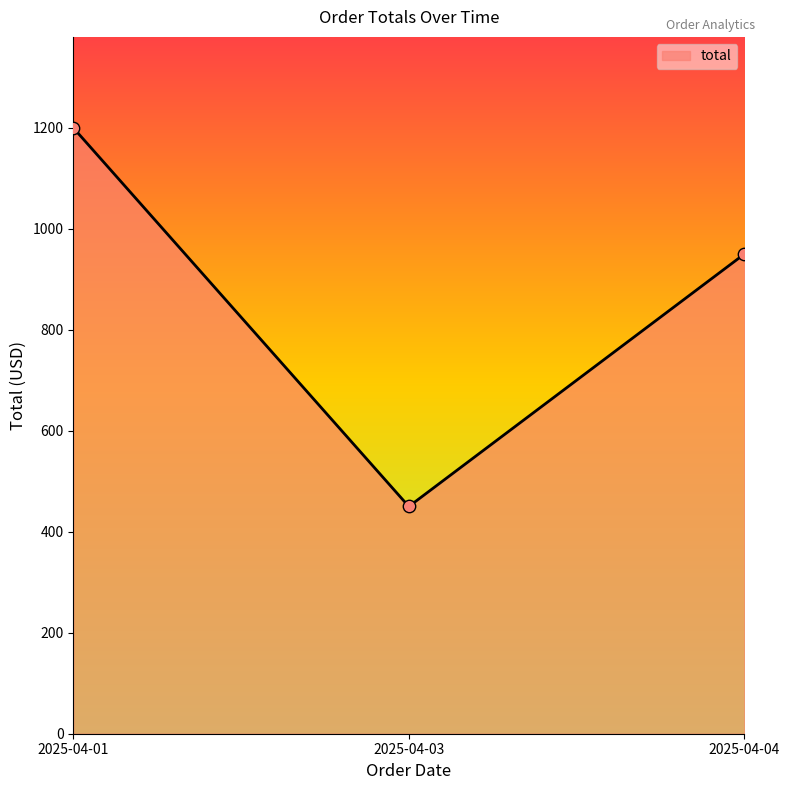

Which has a higher value, 2025-04-01 or 2025-04-04?

2025-04-01